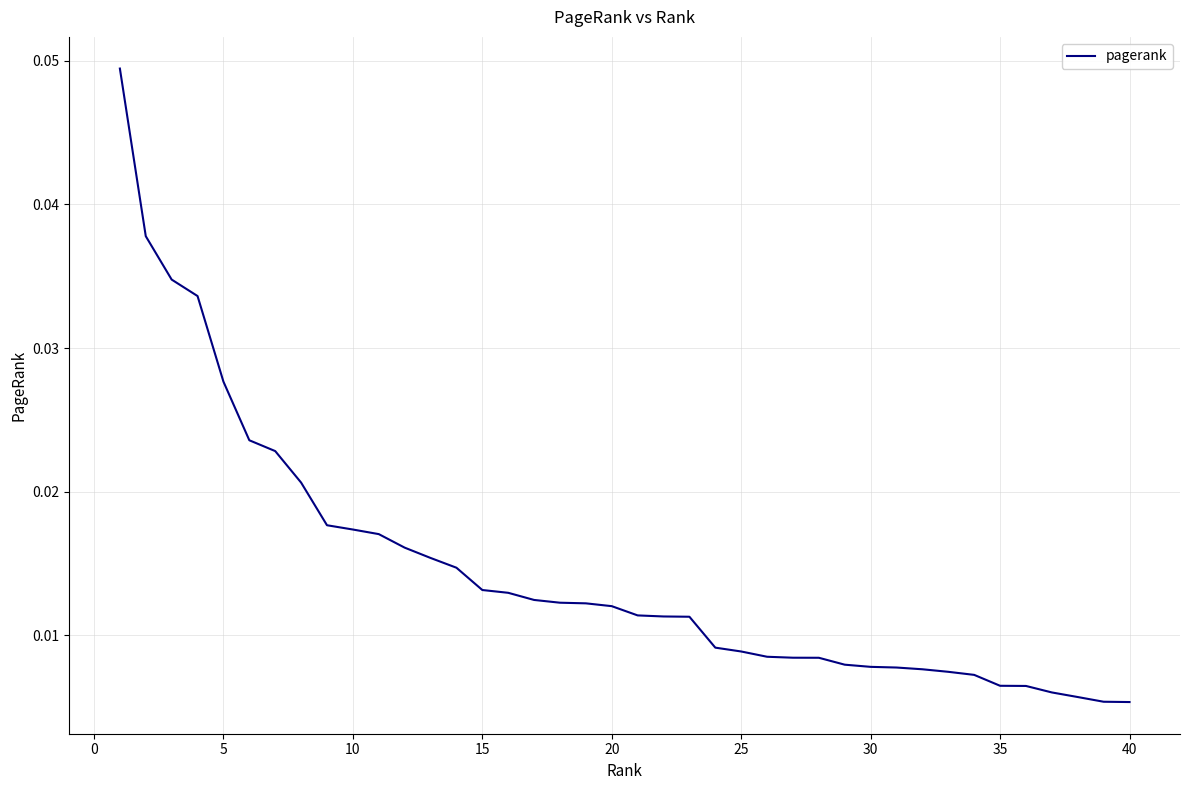

How many lines are shown in the chart?

1